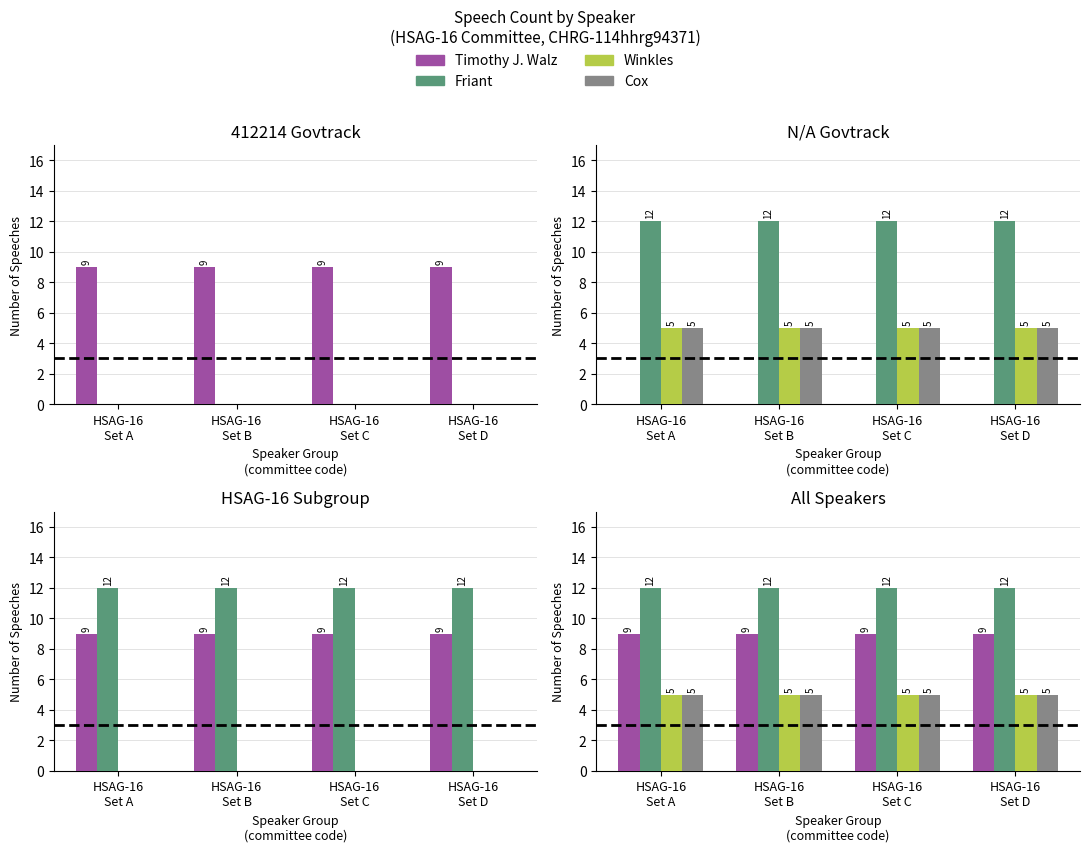

True or false: Winkles has a value of 3 at HSAG-16
Set D.

False